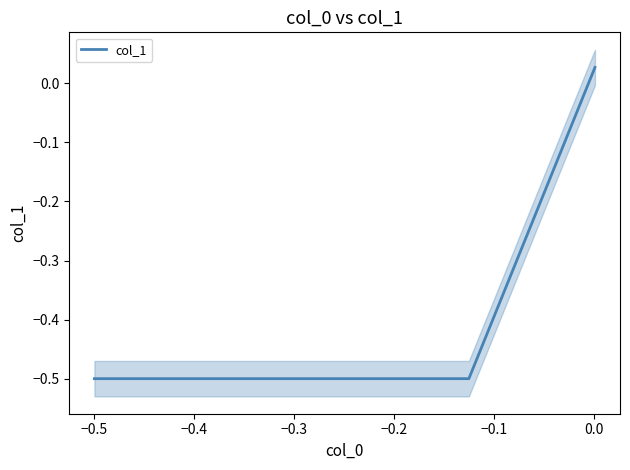

How many positive values are there?

1